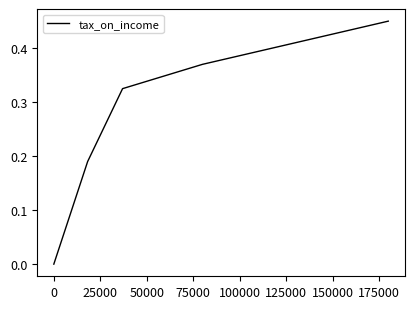

What is the sum of all values?

1.3